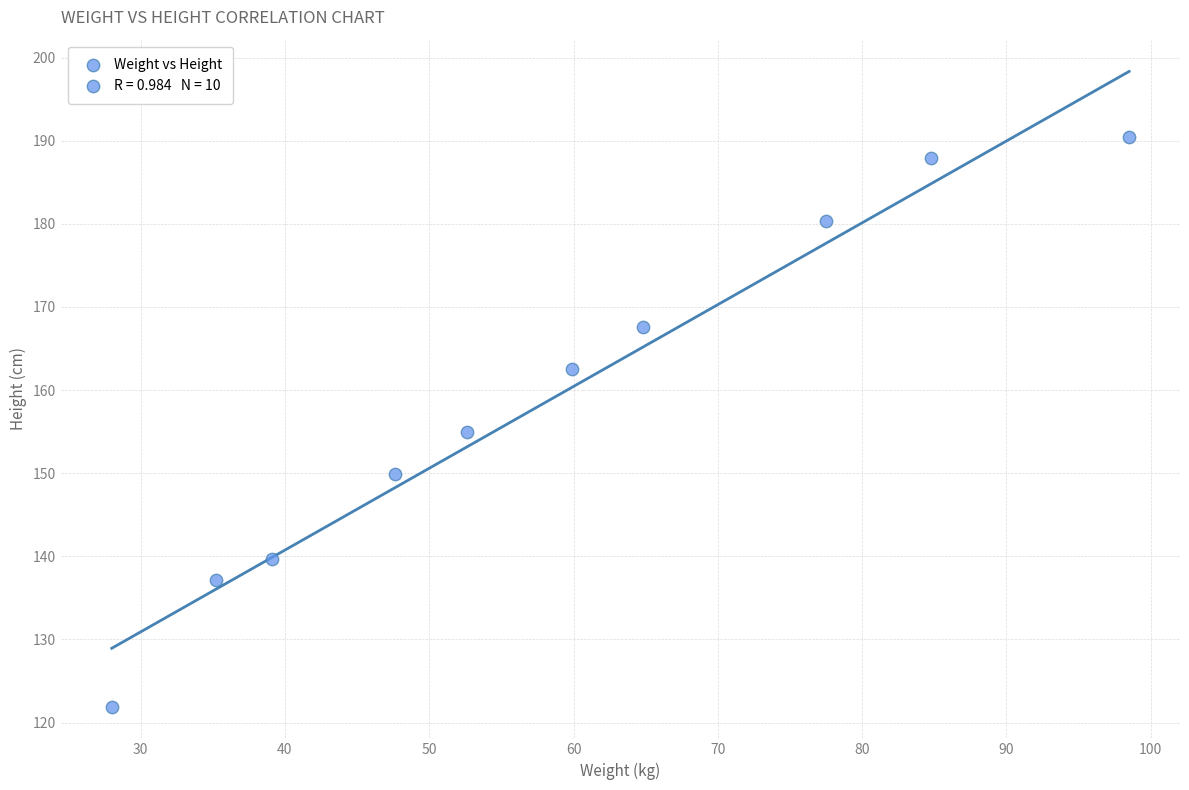

What is the range of Y values (max minus min)?

68.6